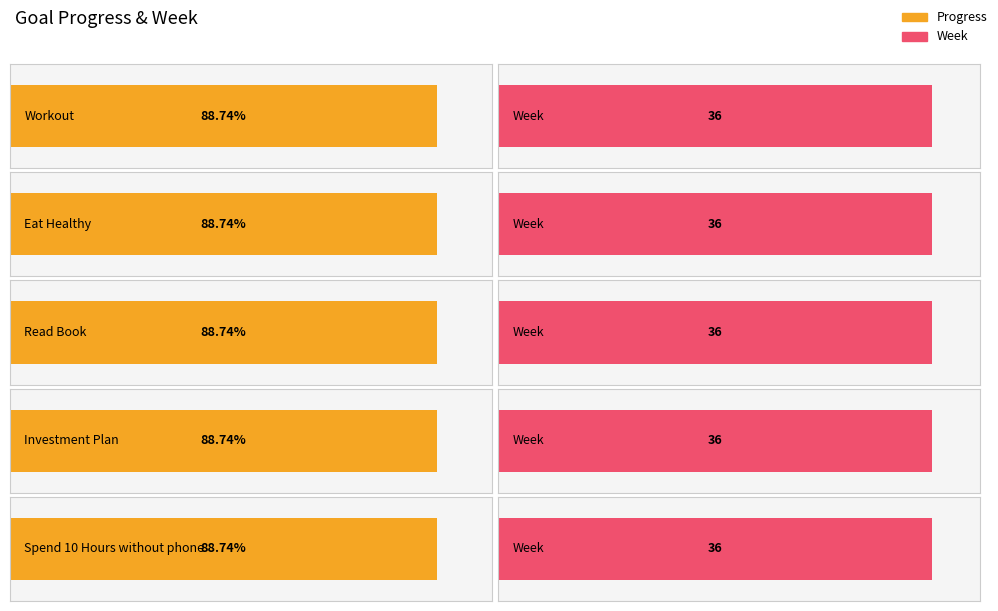

What is the label of the 5th bar from the right?

Workout